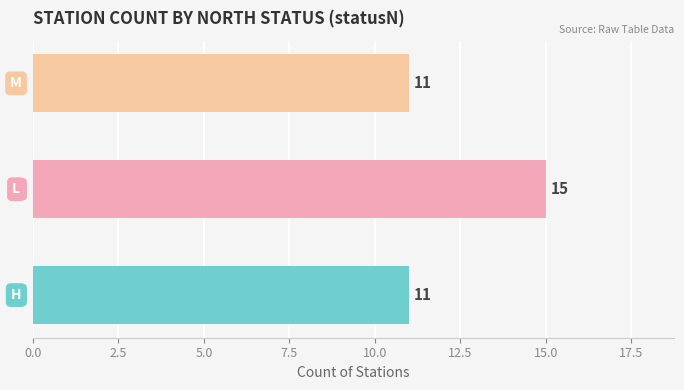

Does the chart contain stacked bars?

No